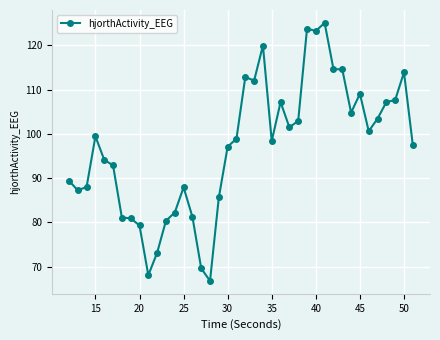

True or false: there are more than 2 points higher than both neighbors.

True